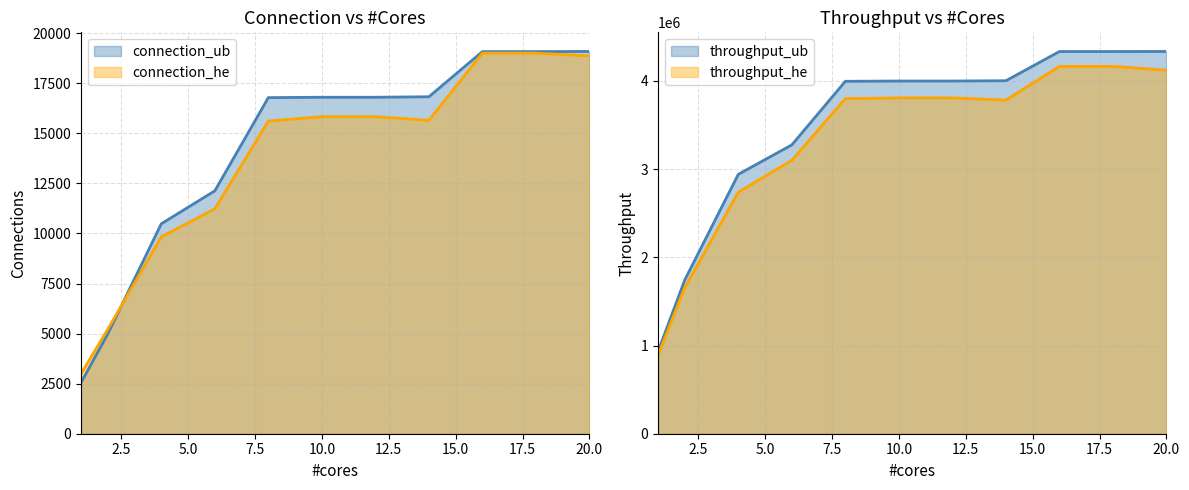

How many lines are shown in the chart?

4